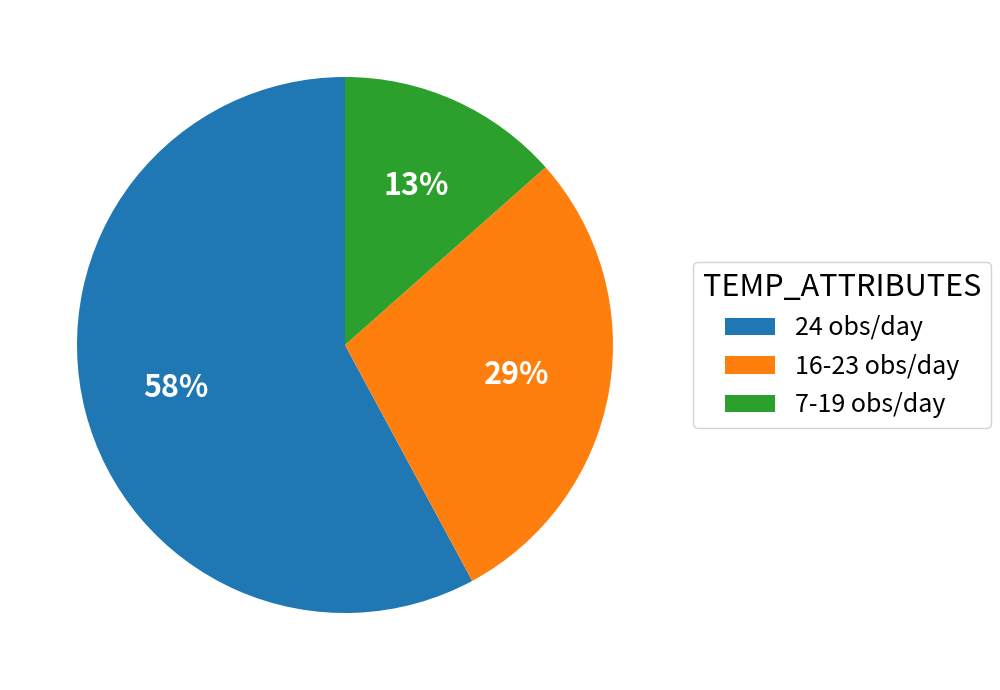

Do 16-23 obs/day and 7-19 obs/day together represent more than half of the pie?

No